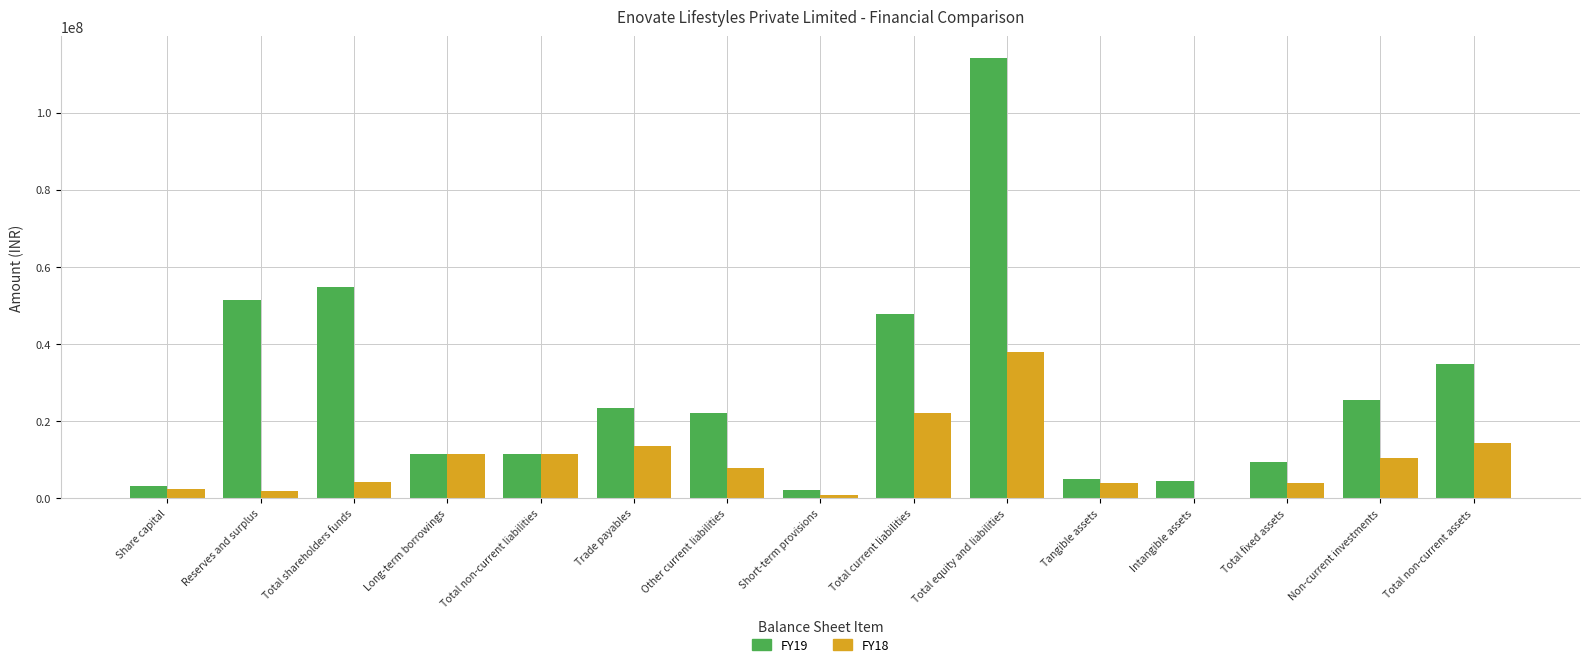

Is the value of FY19 at Total equity and liabilities greater than the value of FY18 at Long-term borrowings?

Yes